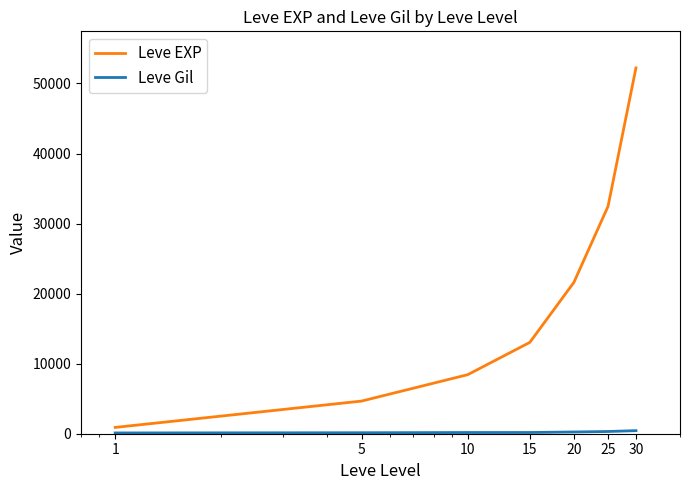

Which series has the largest total across all categories?

Leve EXP